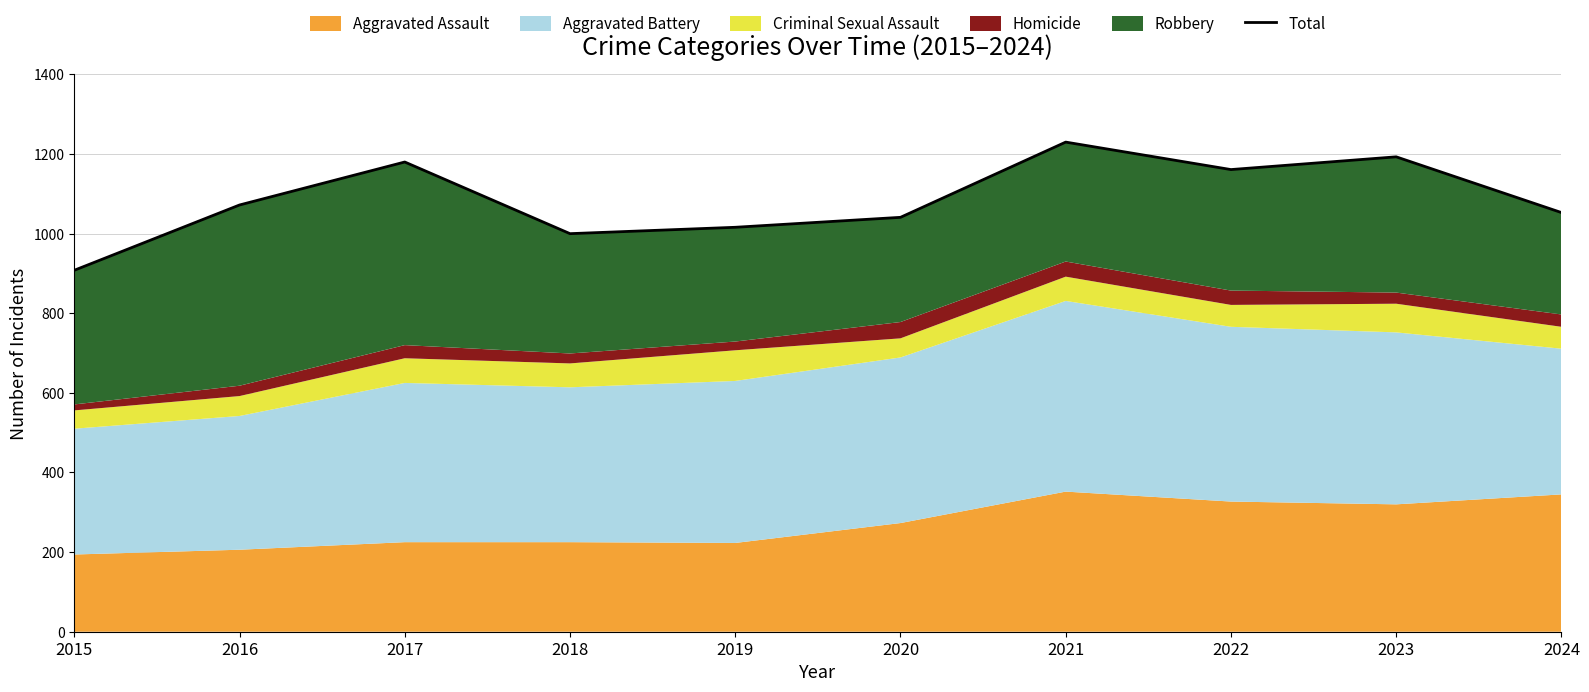

What is the value of the 5th point from the left?

1016